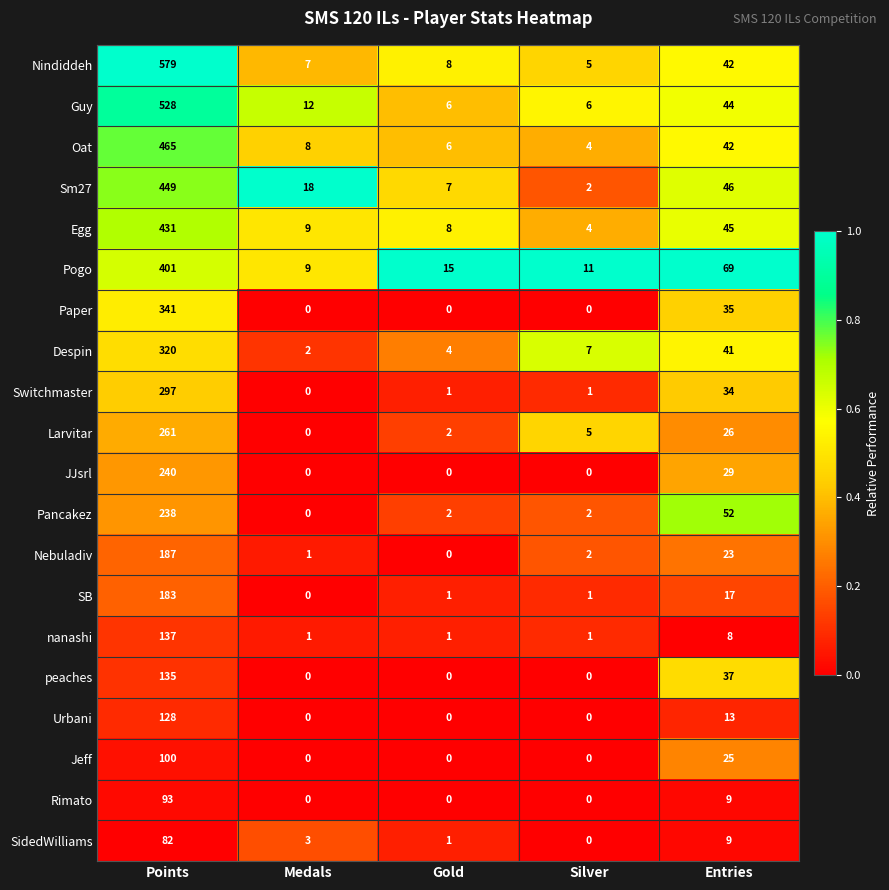

At which category does the chart reach its peak across all series?

Points